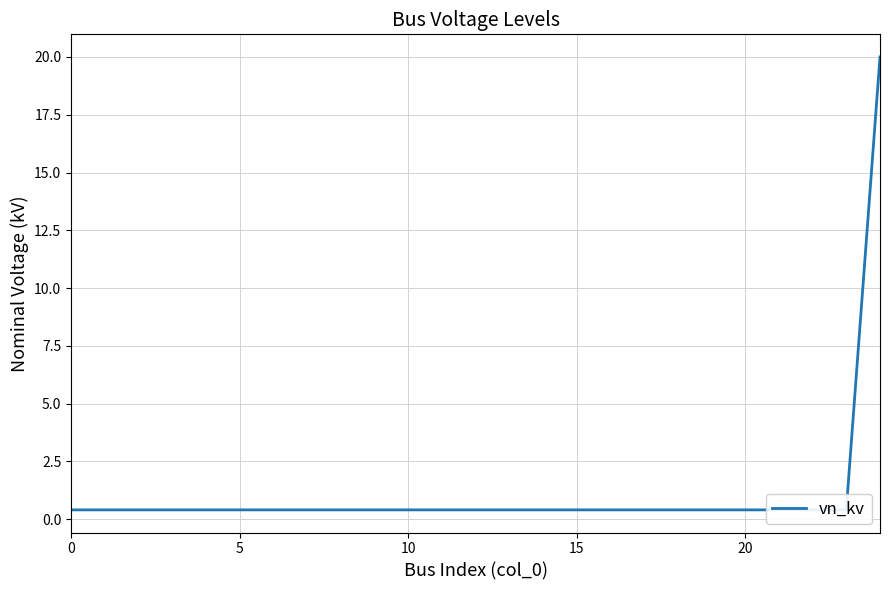

Reading left to right, list all the values displayed in this chart.

0.4	0.4	0.4	0.4	0.4	0.4	0.4	0.4	0.4	0.4	0.4	0.4	0.4	0.4	0.4	0.4	0.4	0.4	0.4	0.4	0.4	0.4	0.4	0.4	20.0